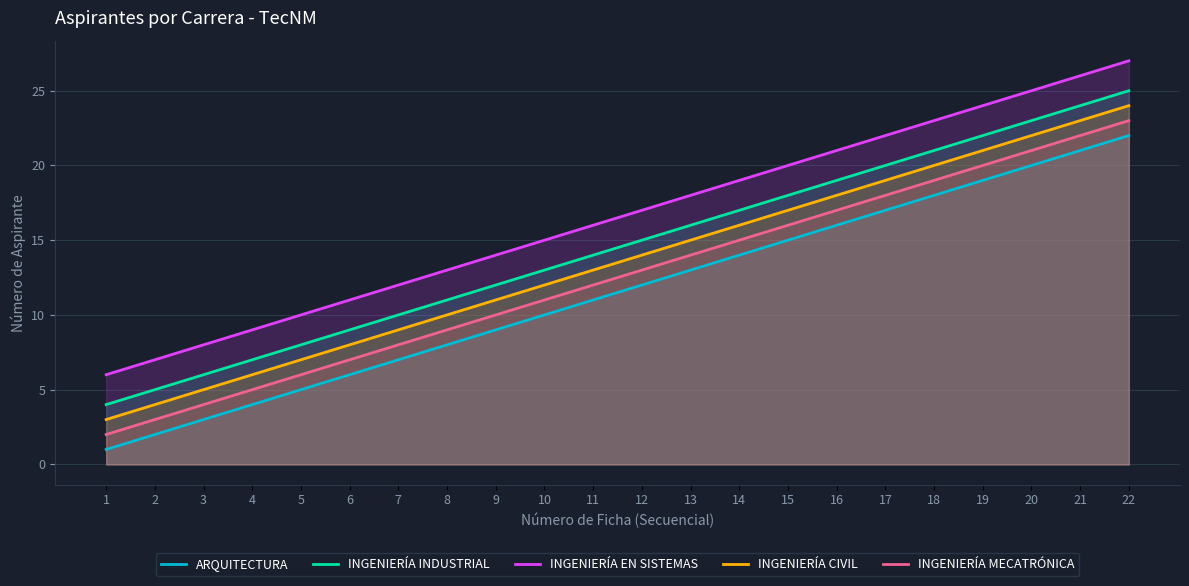

What is the difference between the maximum and minimum values in the INGENIERÍA EN SISTEMAS series?

21